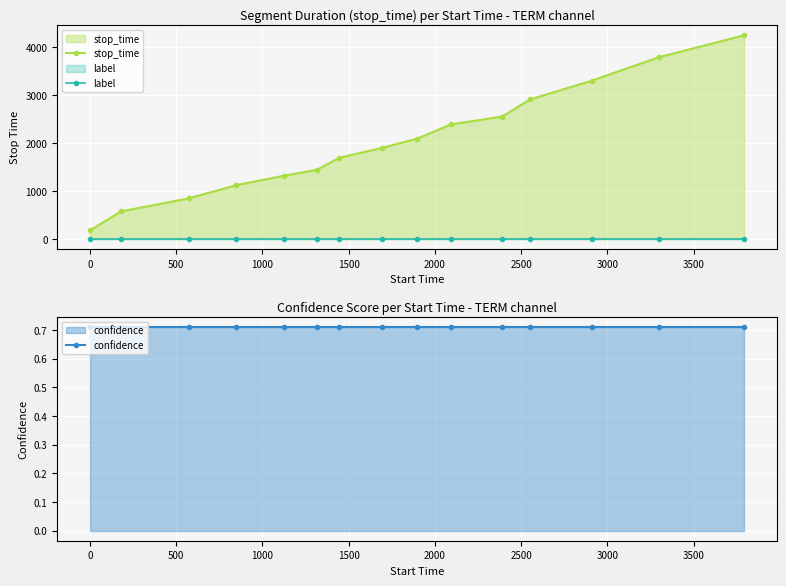

What is the average value of the stop_time series?

2023.3